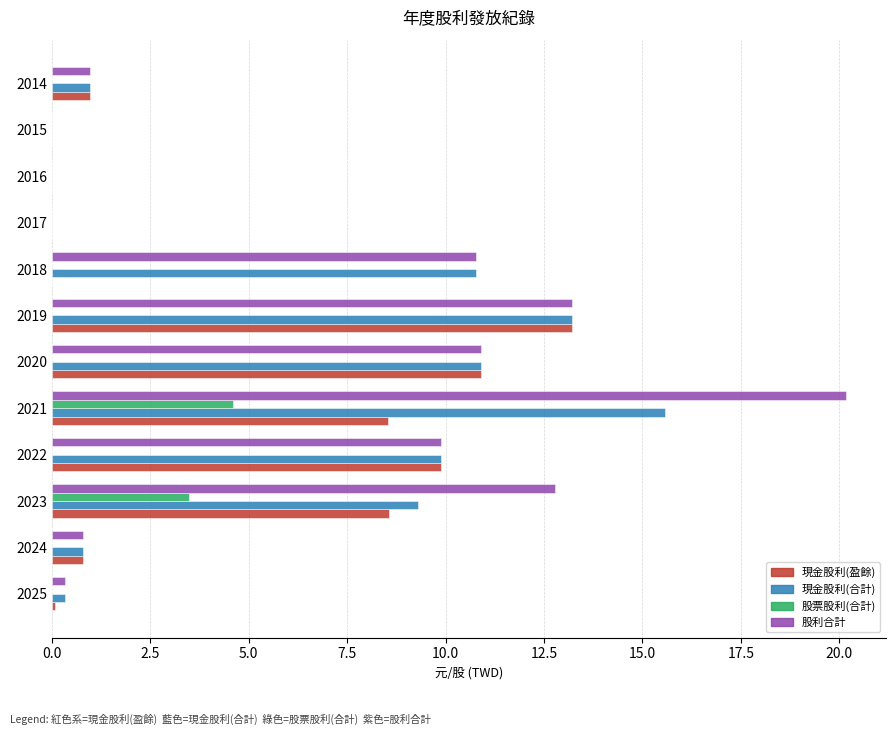

Is the value of 現金股利(盈餘) at 2017 greater than the value of 股利合計 at 2021?

No